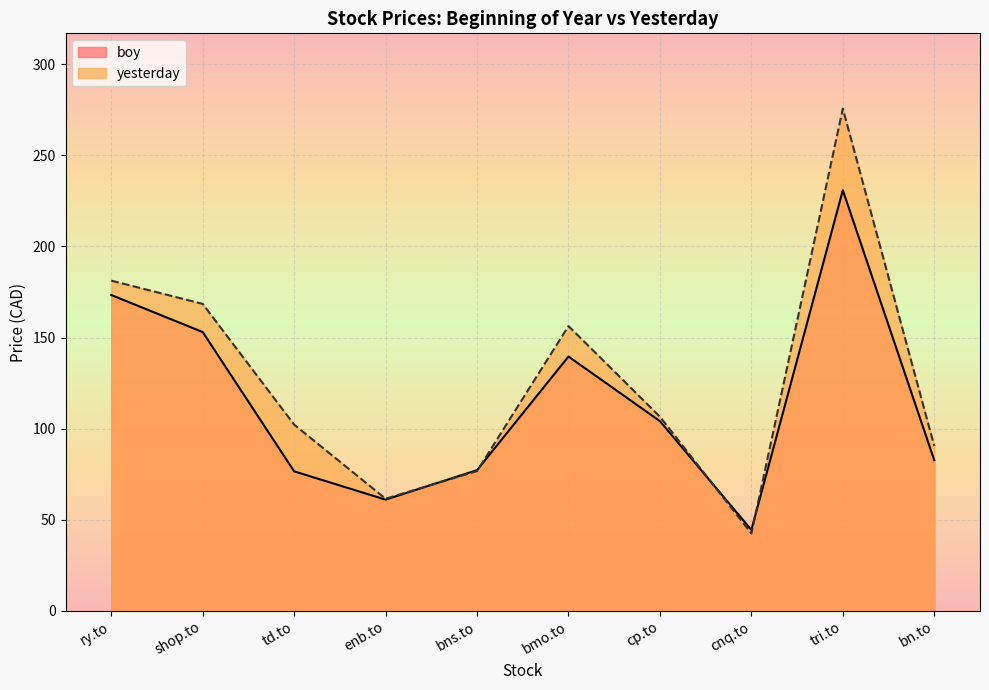

Is it true that boy equals 195.9 at bmo.to?

False